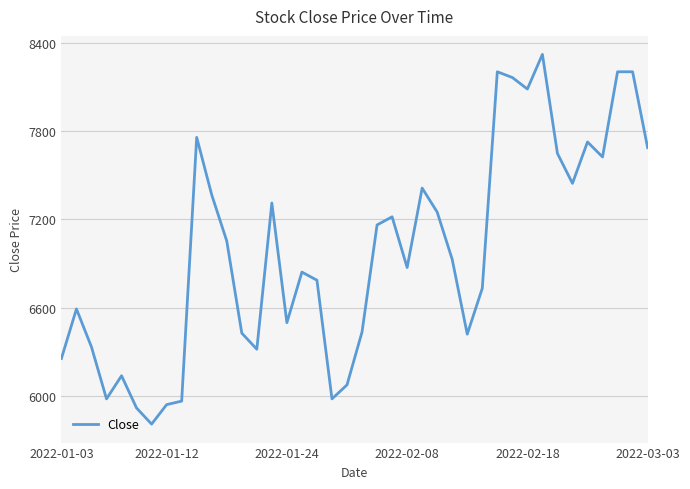

What is the difference between the maximum and minimum values?

2508